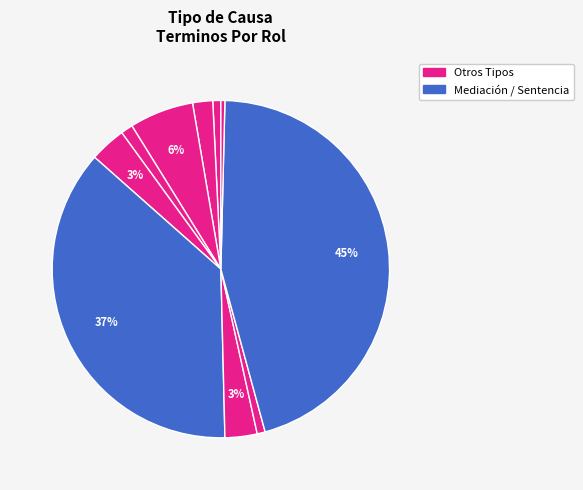

To the nearest percent, what is the difference between the largest and smallest slice percentages?

45%